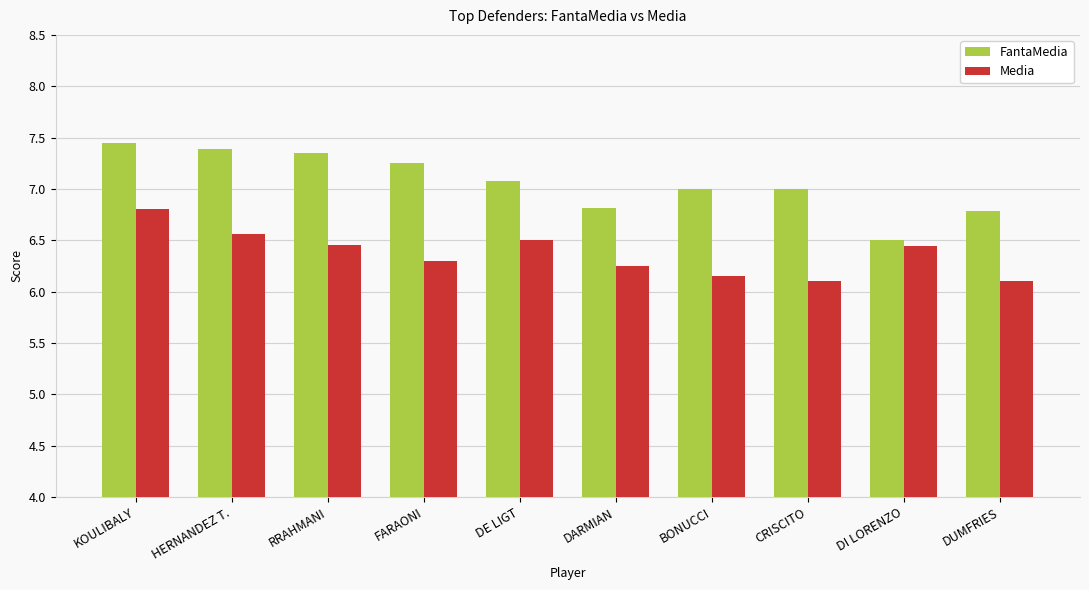

What is the value of the FantaMedia bar at the 10th from the left?

6.8